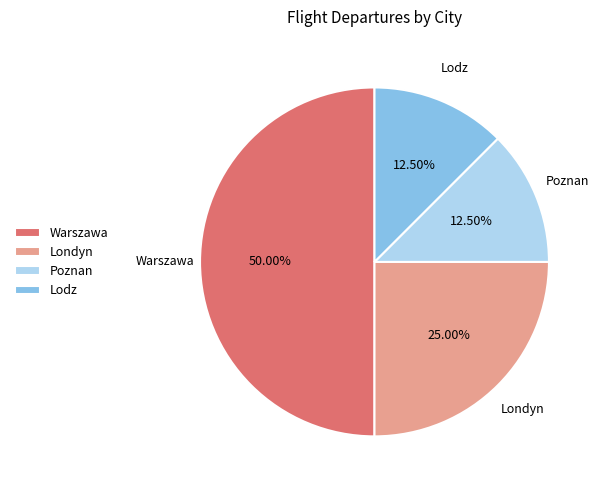

Is Lodz the majority of the pie?

No